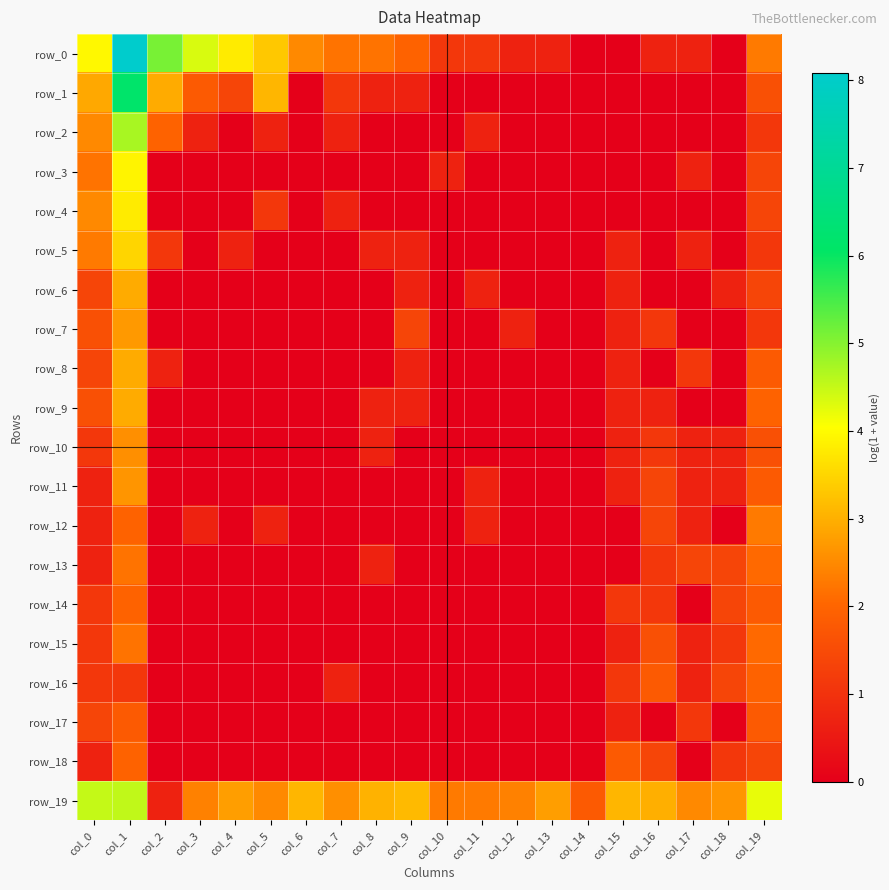

List the labels in order of row_14 value, largest first.

col_1, col_19, col_18, col_0, col_15, col_16, col_2, col_3, col_4, col_5, col_6, col_7, col_8, col_9, col_10, col_11, col_12, col_13, col_14, col_17